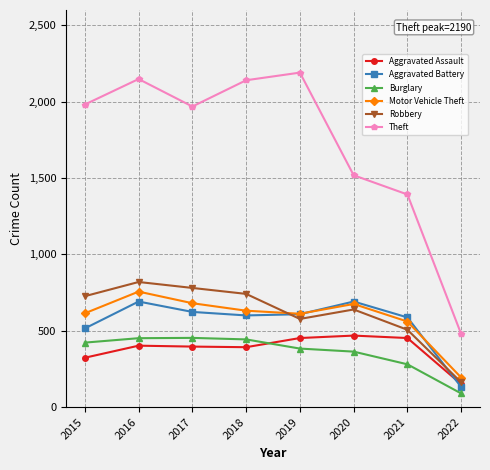

Which series has the largest range (max minus min)?

Theft